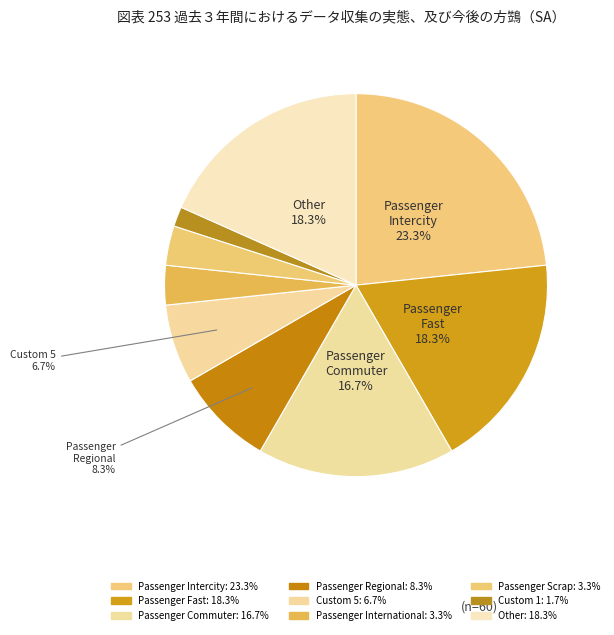

True or false: Passenger Fast accounts for 26% of the total.

False